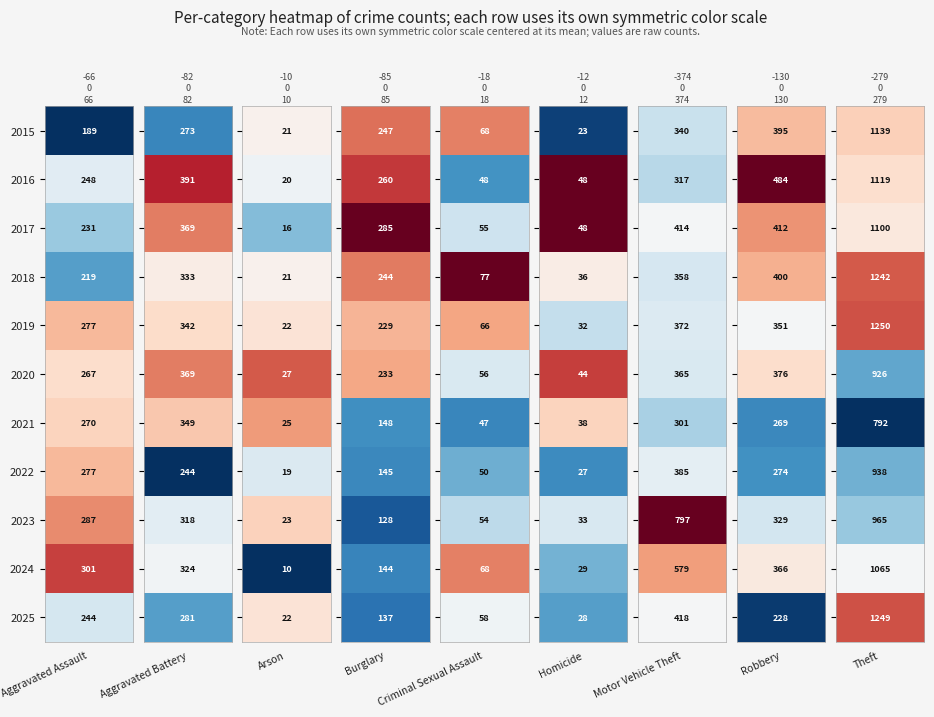

Is it true that Burglary equals 227 at 2021?

False